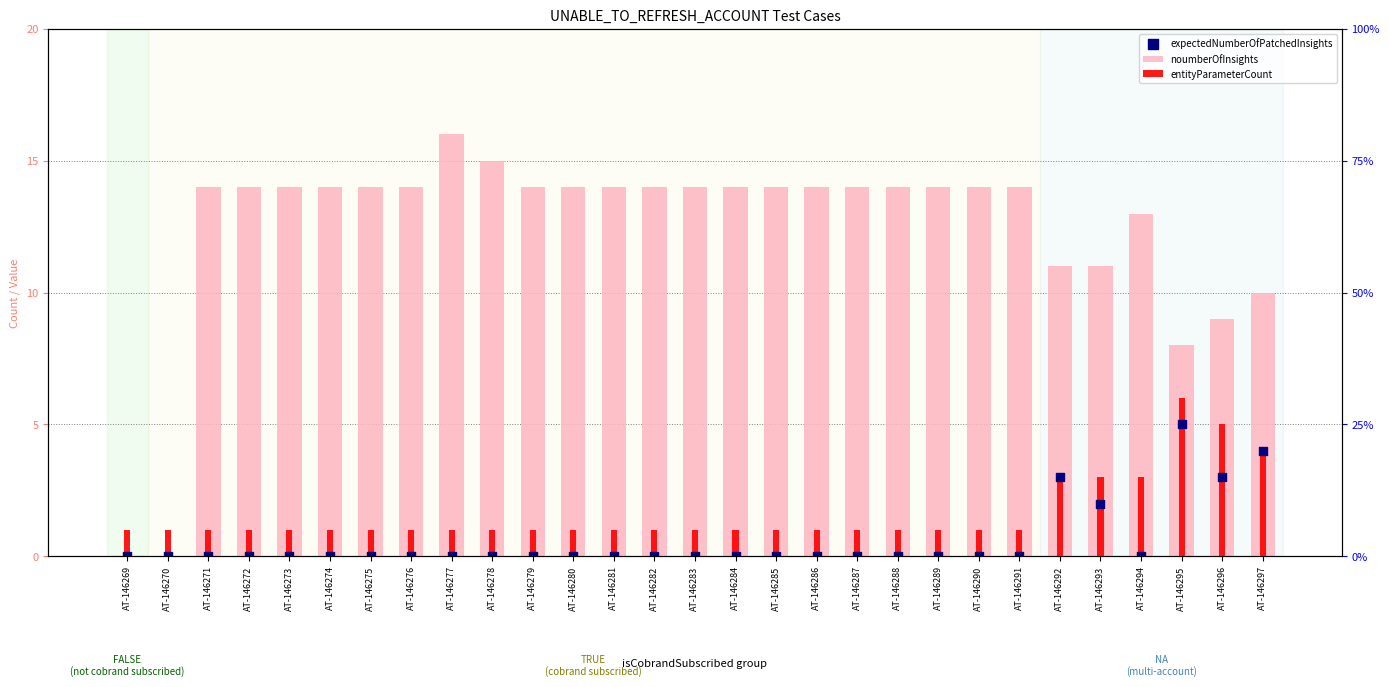

What is the total value across all series at AT-146284?

15